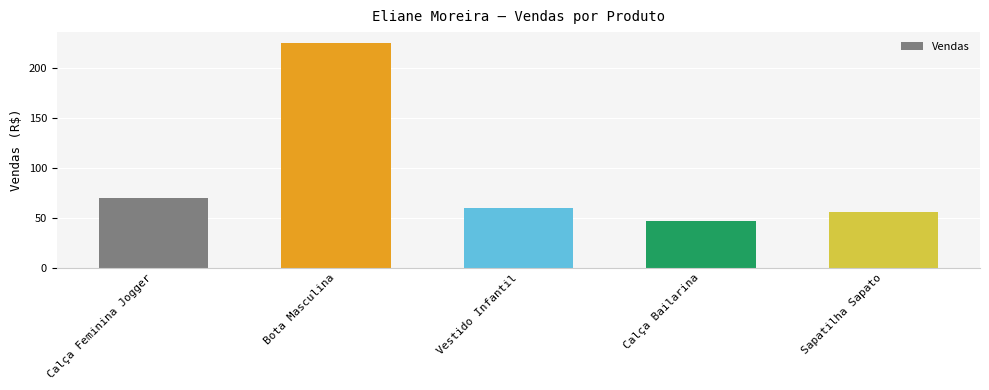

What is the sum of the values at Calça Feminina Jogger and Vestido Infantil?

129.9